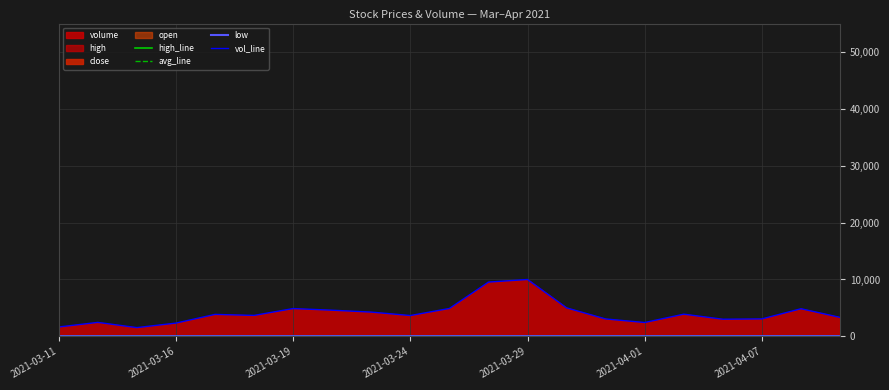

At which label is avg_line closest to 43?

2021-03-11